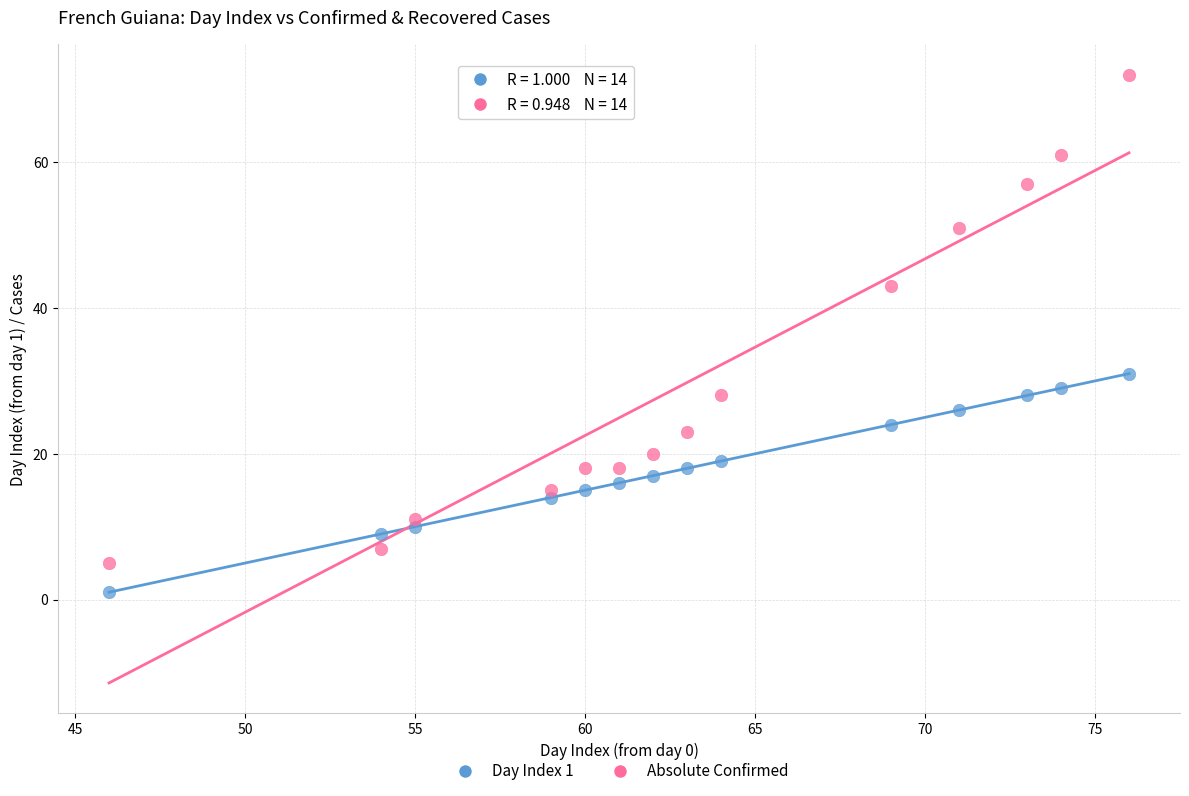

Across all series, what Y value is closest to 36?

31